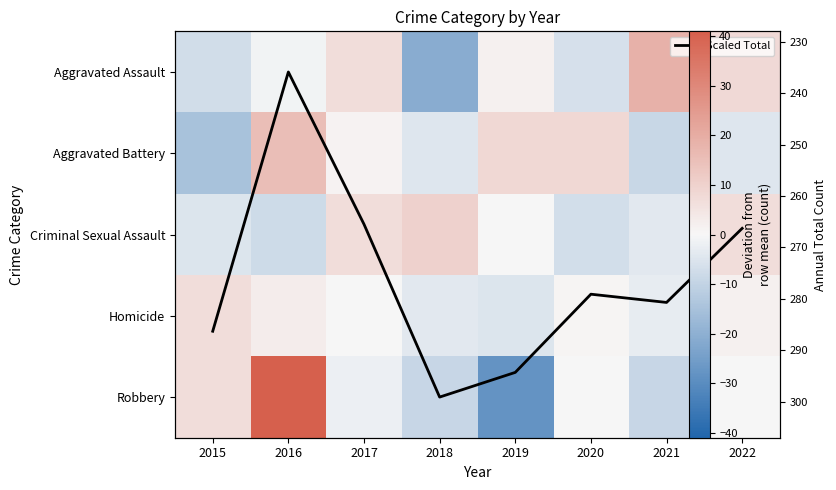

At how many categories does at least one series exceed -5?

8